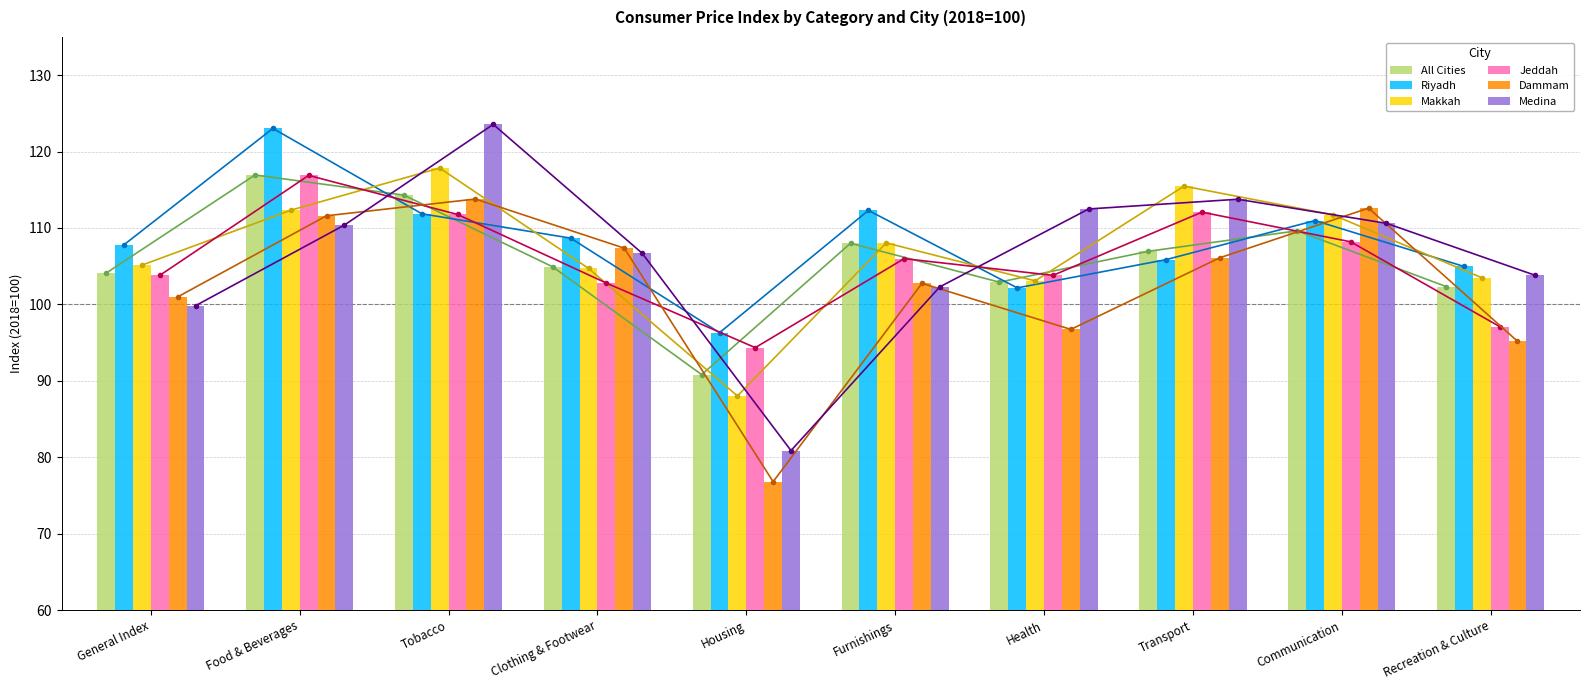

At which label does Dammam first exceed 106?

Food & Beverages